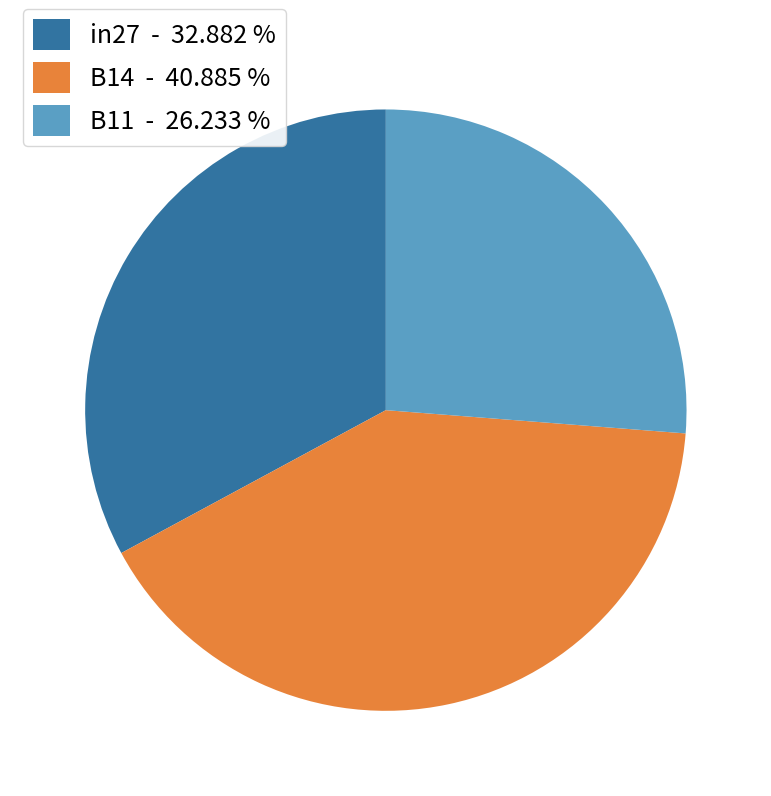

Do in27 and B14 together represent more than half of the pie?

Yes